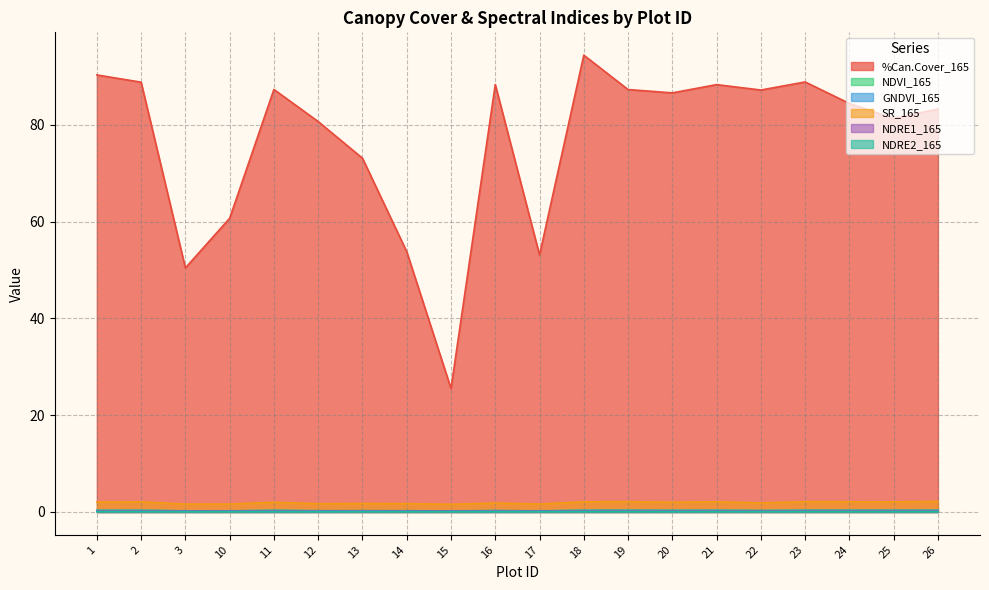

Reading right to left, what are all the values shown in this chart?

%Can.Cover_165: 83.2	81.3	84.4	88.8	87.2	88.3	86.6	87.3	94.4	53.1	88.3	25.5	53.8	73.1	80.7	87.3	60.7	50.4	88.8	90.3
NDVI_165: 0.4	0.3	0.4	0.4	0.3	0.4	0.3	0.4	0.4	0.2	0.3	0.2	0.3	0.3	0.3	0.3	0.2	0.2	0.4	0.3
GNDVI_165: 0.3	0.3	0.3	0.3	0.3	0.3	0.3	0.3	0.3	0.2	0.3	0.2	0.2	0.2	0.2	0.3	0.2	0.2	0.3	0.3
SR_165: 2.2	2.1	2.1	2.1	1.9	2.1	2.0	2.1	2.1	1.6	1.8	1.6	1.7	1.8	1.7	2.0	1.6	1.6	2.1	2.1
NDRE1_165: 0.2	0.2	0.2	0.2	0.2	0.2	0.2	0.2	0.2	0.2	0.2	0.2	0.2	0.2	0.2	0.2	0.2	0.2	0.2	0.2
NDRE2_165: 0.1	0.1	0.1	0.1	0.1	0.1	0.1	0.1	0.1	0.1	0.1	0.1	0.1	0.1	0.1	0.1	0.1	0.1	0.1	0.1